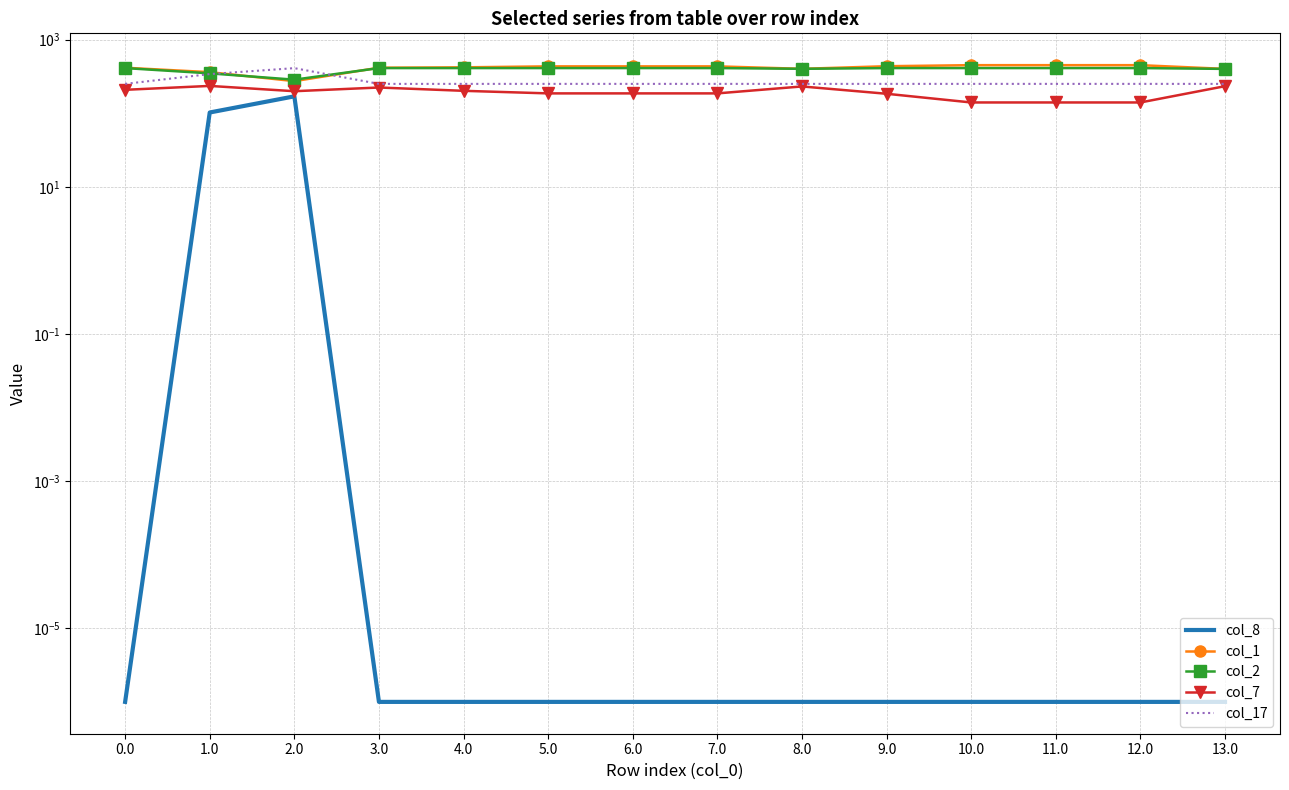

What is the difference between the maximum and minimum values in the col_7 series?

94.9